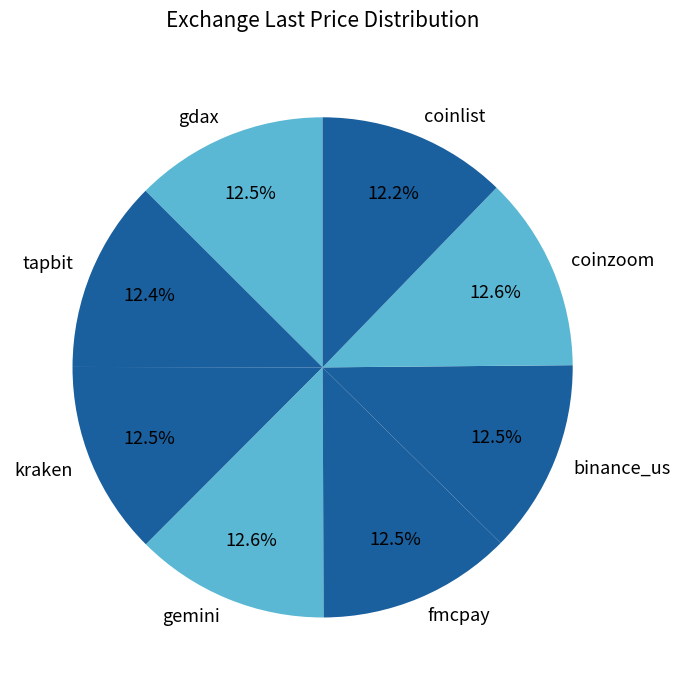

The kraken slice represents 6% of the pie. True or false?

False